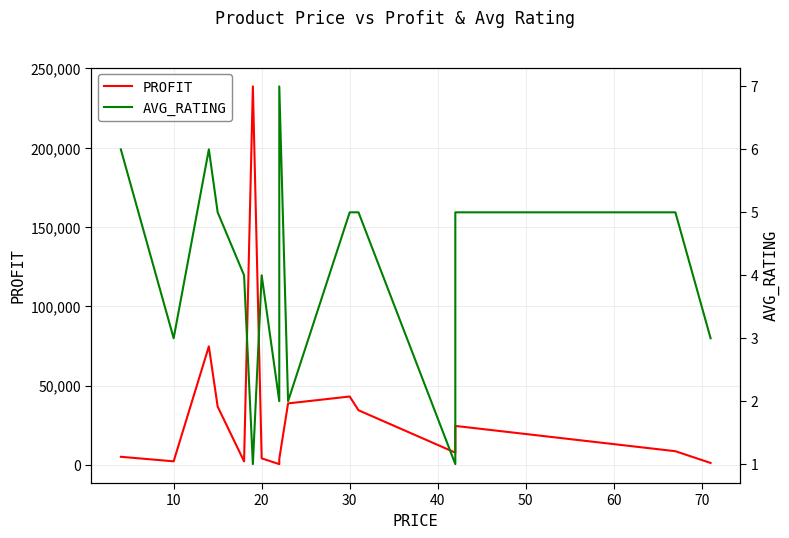

Where is the first local minimum for PROFIT?

10